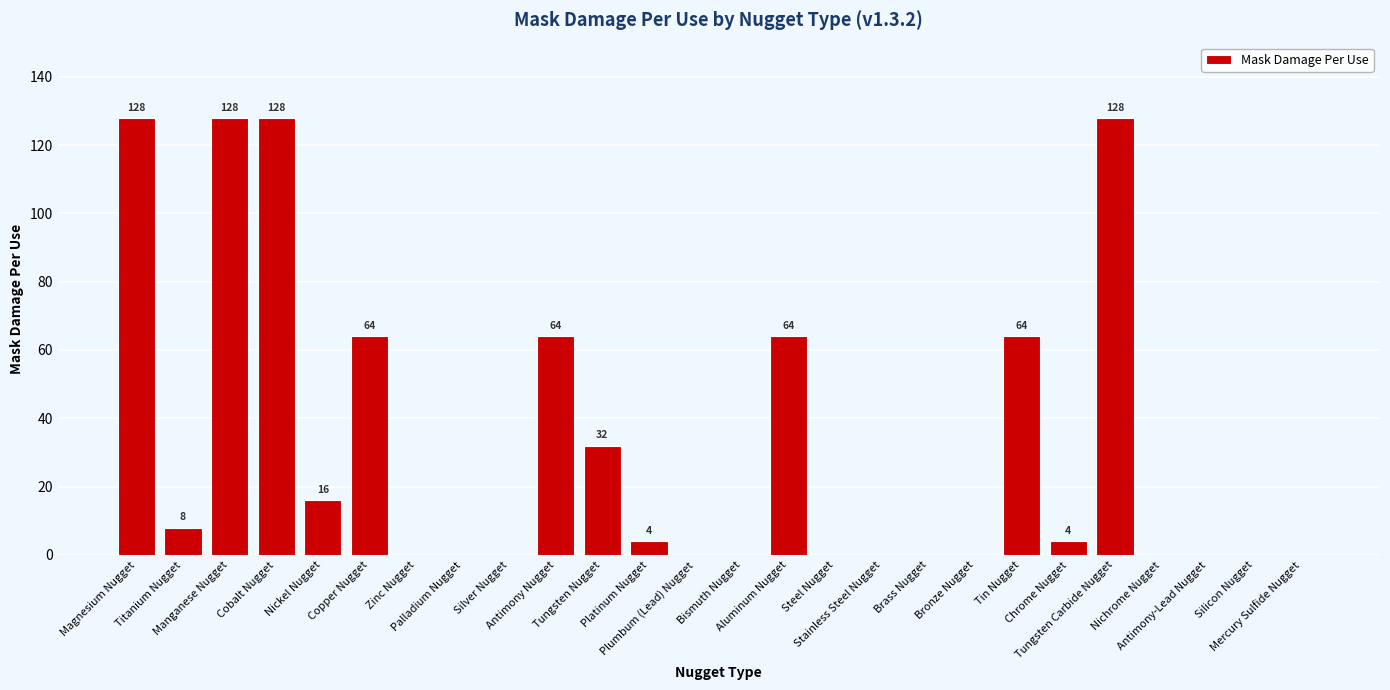

Reading left to right, extract all data points from this chart.

Magnesium Nugget=128	Titanium Nugget=8	Manganese Nugget=128	Cobalt Nugget=128	Nickel Nugget=16	Copper Nugget=64	Zinc Nugget=0	Palladium Nugget=0	Silver Nugget=0	Antimony Nugget=64	Tungsten Nugget=32	Platinum Nugget=4	Plumbum (Lead) Nugget=0	Bismuth Nugget=0	Aluminum Nugget=64	Steel Nugget=0	Stainless Steel Nugget=0	Brass Nugget=0	Bronze Nugget=0	Tin Nugget=64	Chrome Nugget=4	Tungsten Carbide Nugget=128	Nichrome Nugget=0	Antimony-Lead Nugget=0	Silicon Nugget=0	Mercury Sulfide Nugget=0